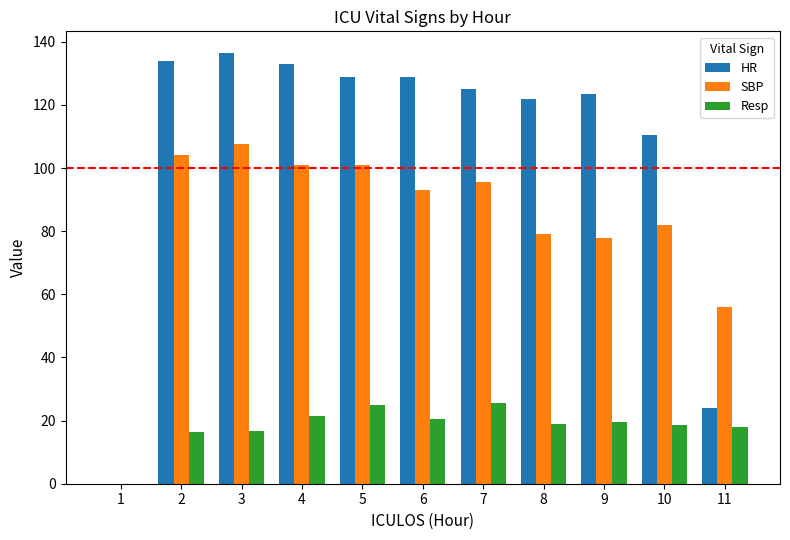

The Resp series shows 7.2 at 11. True or false?

False